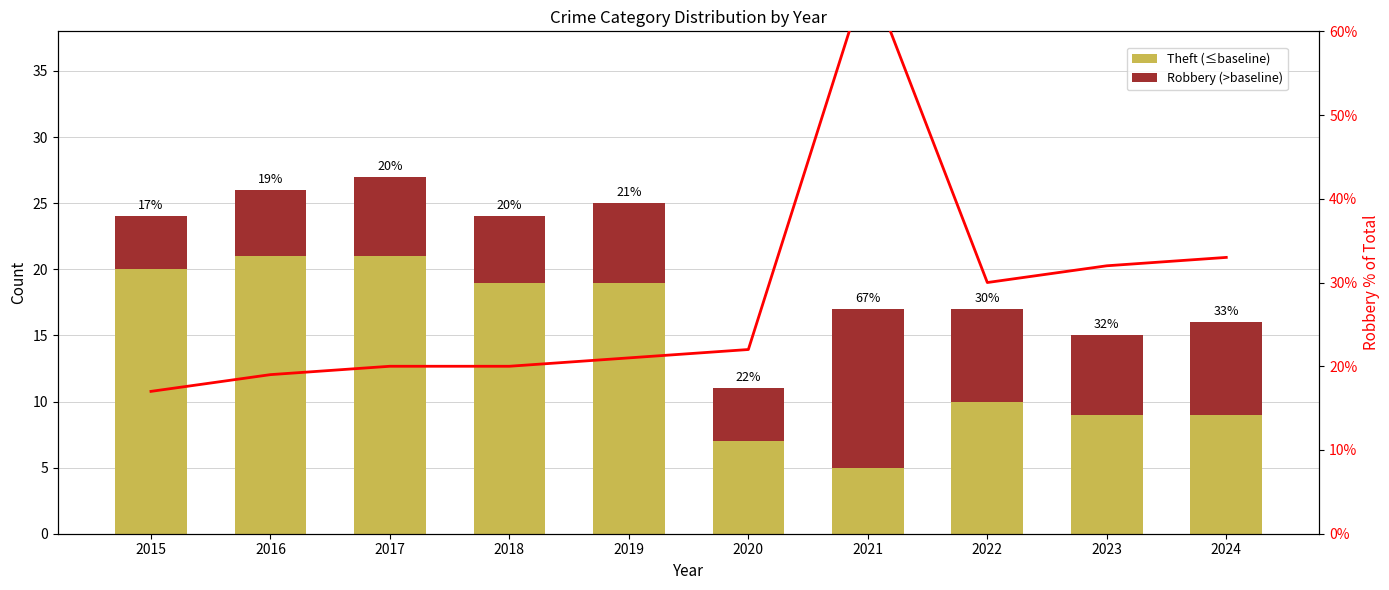

What is the total value across all series at 2015?

41